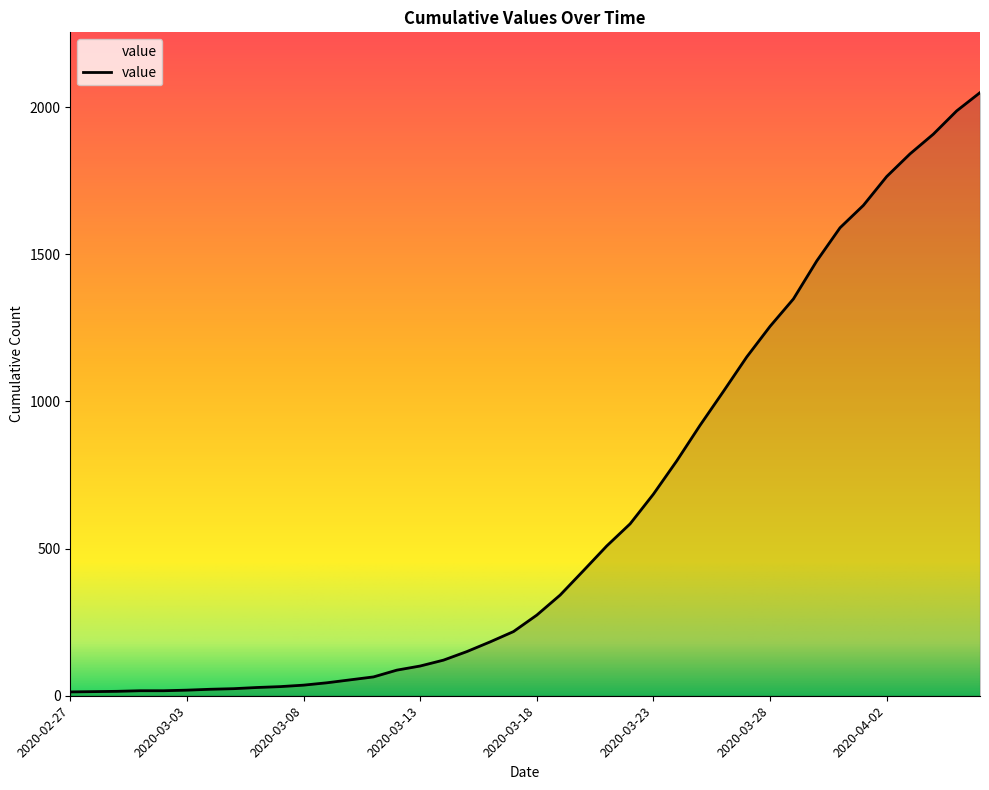

What is the maximum value shown in the chart?

2049